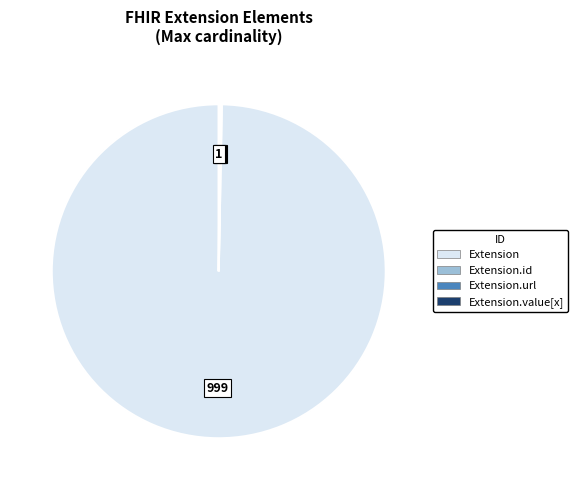

Is there any slice that represents more than half of the pie?

Yes